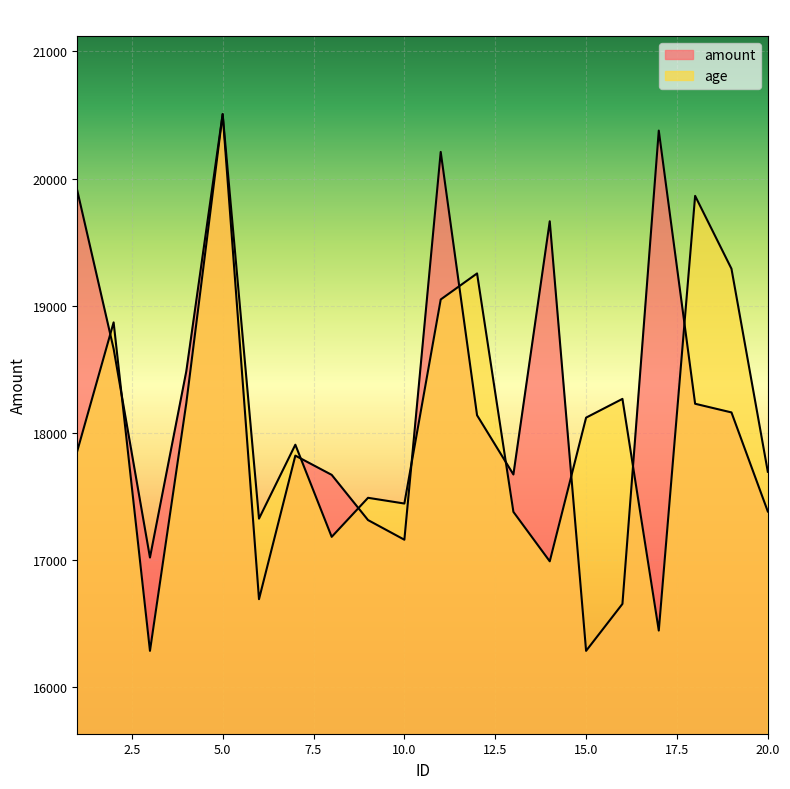

Is it true that age equals 7017.0 at 20?

False